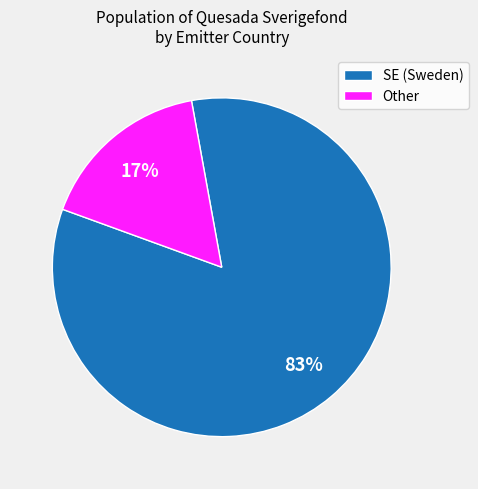

Between SE (Sweden) and Other, which is larger?

SE (Sweden)